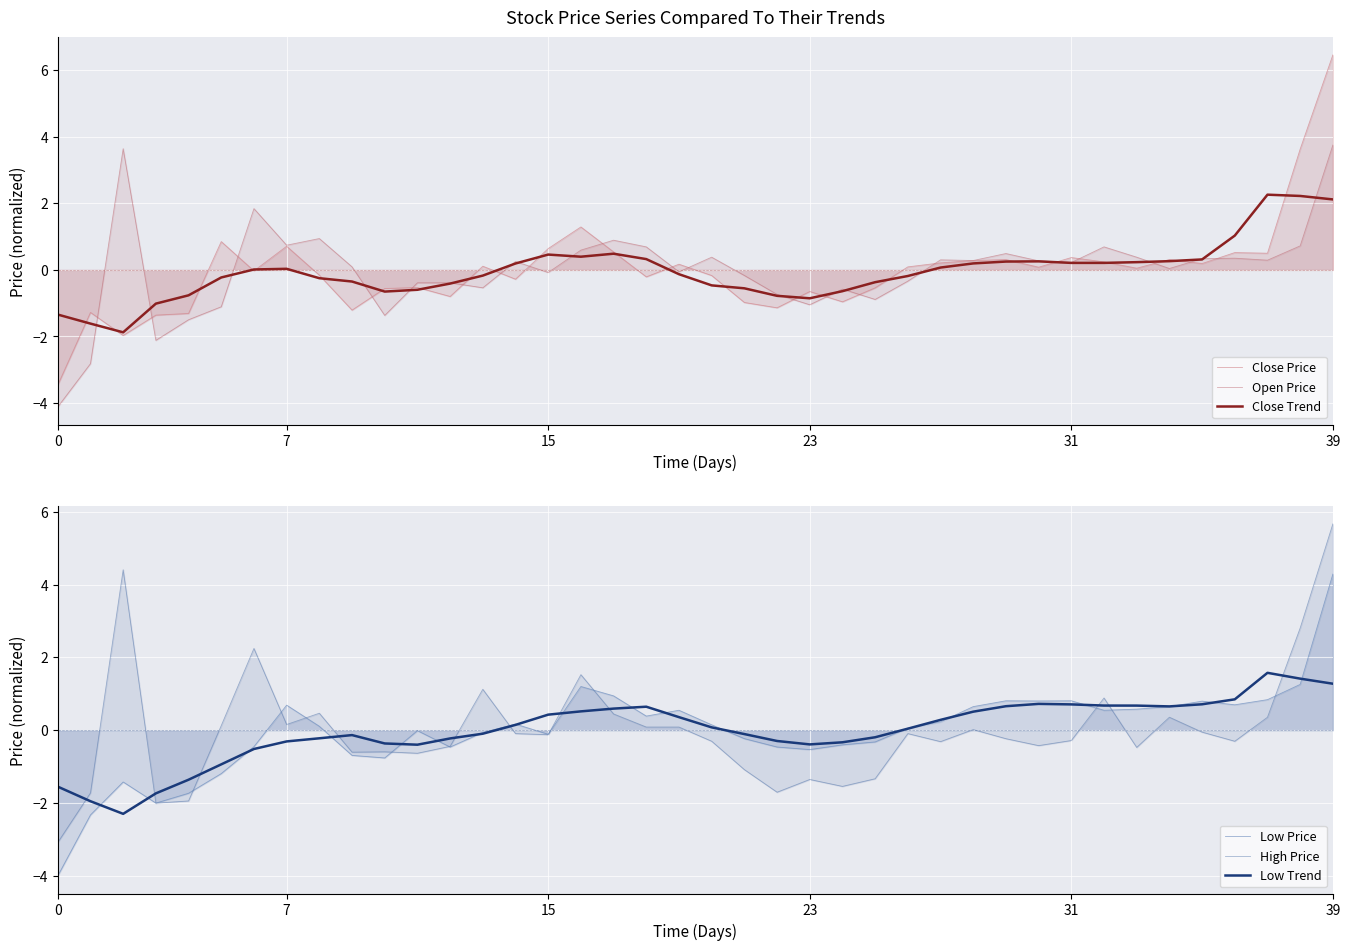

The value of High Price at 6 is 0.6. True or false?

False